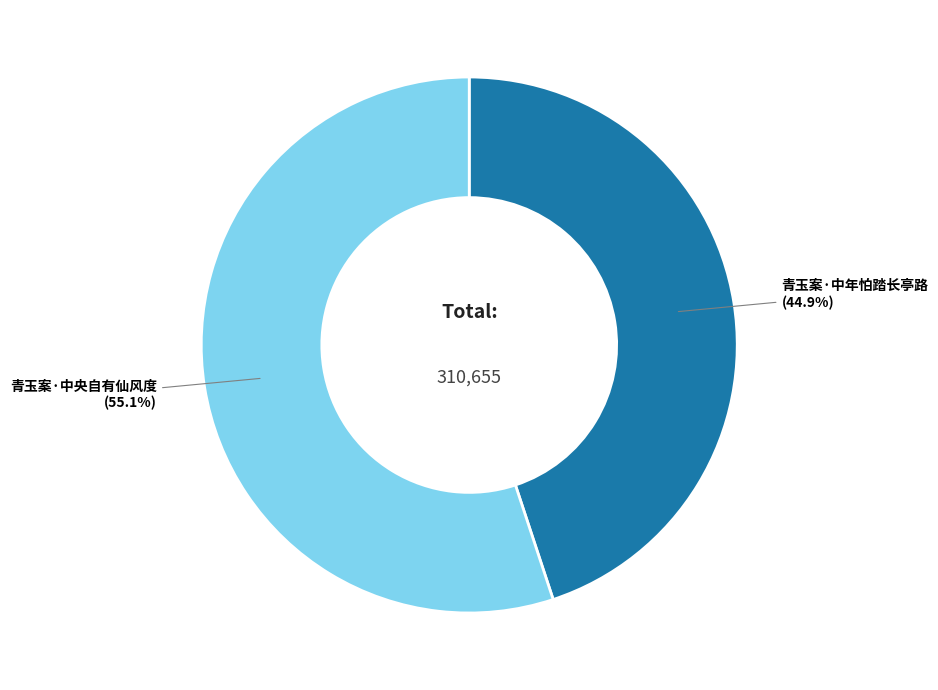

Count the number of slices in the pie.

2